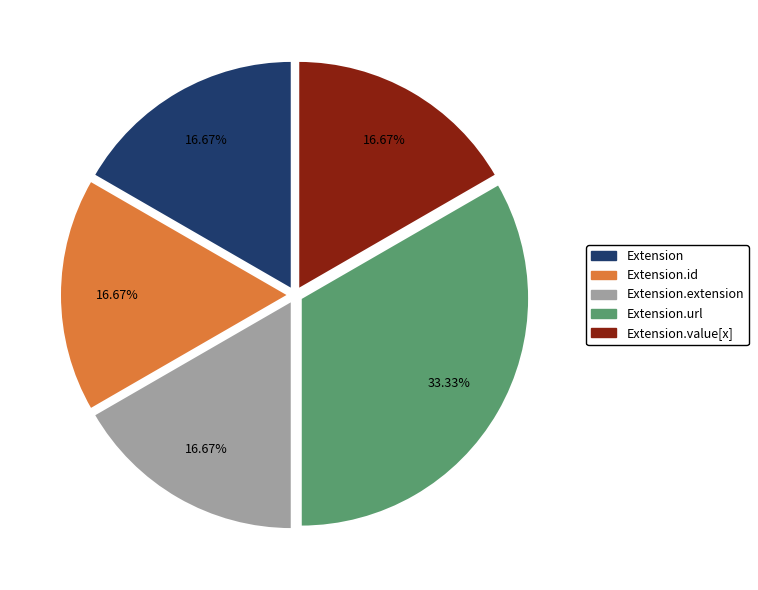

Does any single category account for the majority?

No